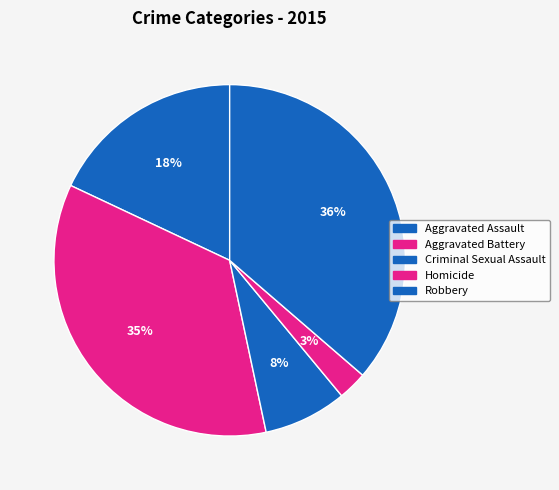

Count the number of slices in the pie.

5